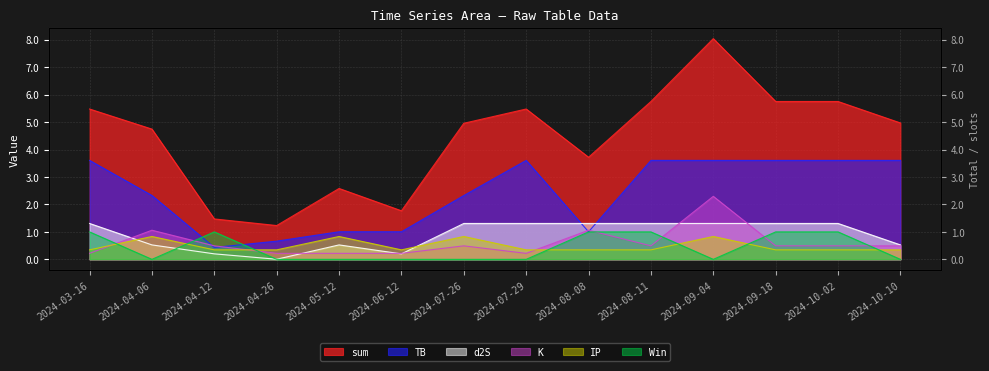

What is the label of the 13th point from the left?

2024-10-02